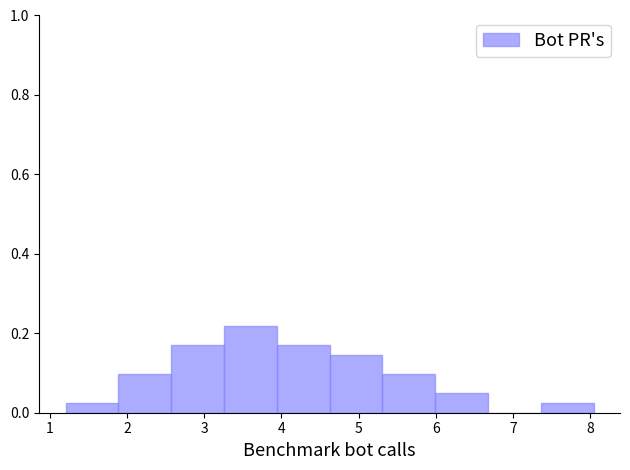

Reading left to right, transcribe this chart: for each bar, give the range it covers on the x-axis and its height. Neither the bar edges nor the heights are printed on the chart, so give them approximately, as read against the axes.

1.2 to 1.9: 0.02
1.9 to 2.6: 0.10
2.6 to 3.3: 0.18
3.3 to 3.9: 0.22
3.9 to 4.6: 0.18
4.6 to 5.3: 0.14
5.3 to 6.0: 0.10
6.0 to 6.7: 0.04
6.7 to 7.4: 0
7.4 to 8.0: 0.02